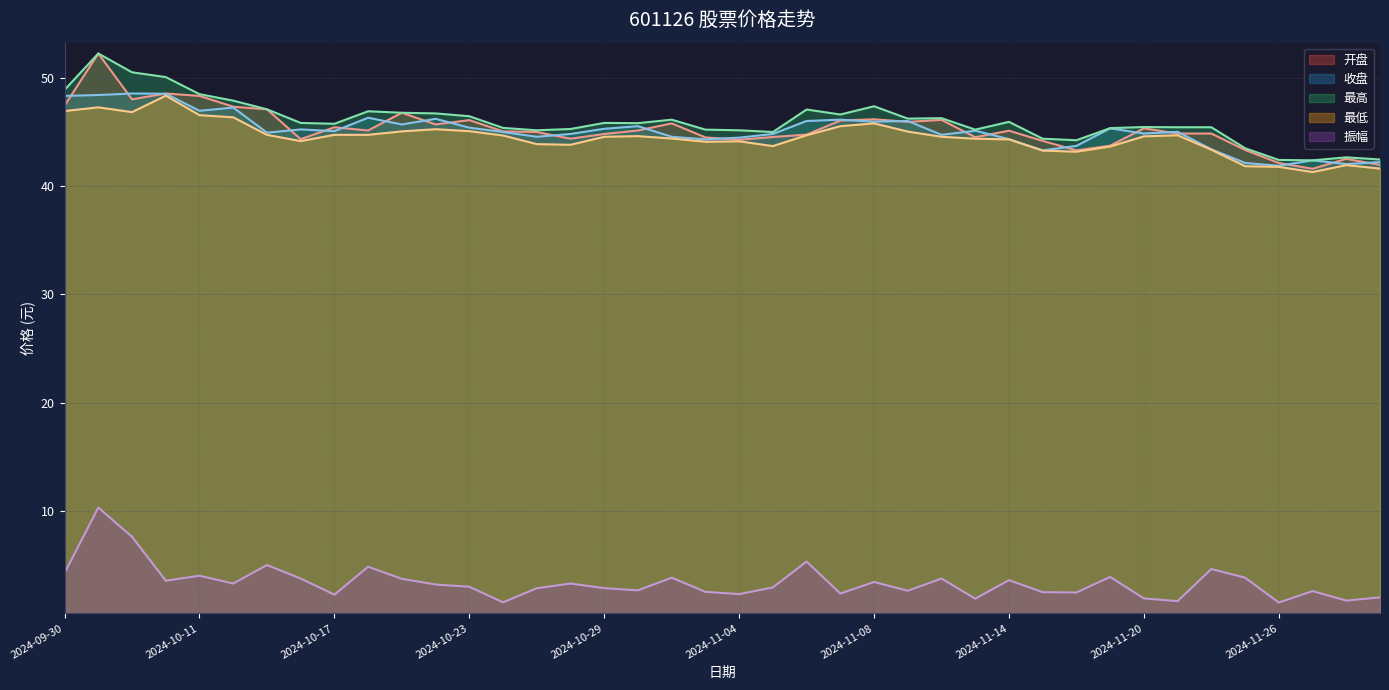

The 收盘 series shows 44.8 at 2024-11-05. True or false?

True